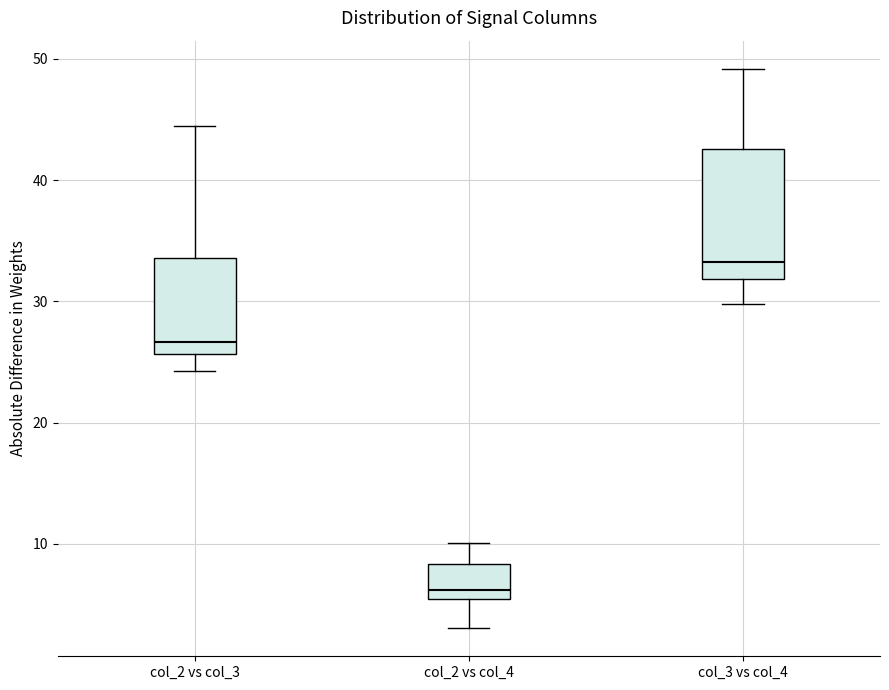

Where does the upper whisker of the box for col_2 vs col_4 end on the y-axis? The values are not printed on the chart, so give them approximately, as read against the axis.

10